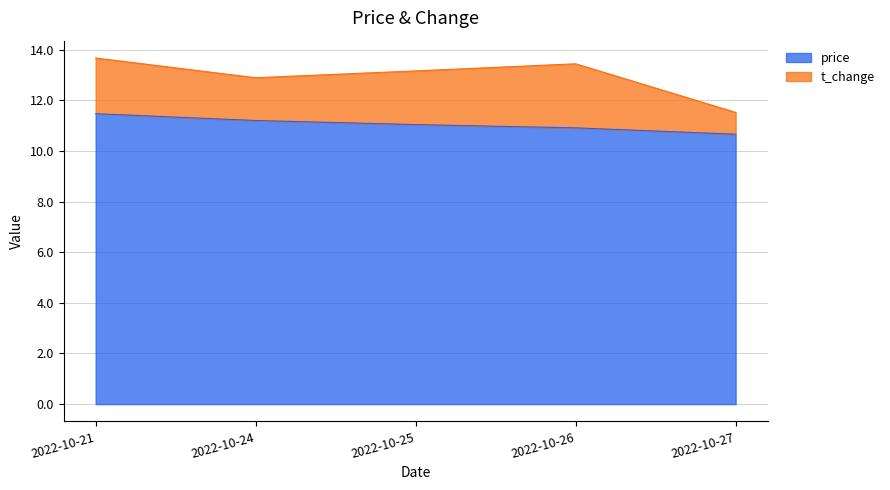

Rank the categories by value from lowest to highest.

2022-10-27, 2022-10-26, 2022-10-25, 2022-10-24, 2022-10-21